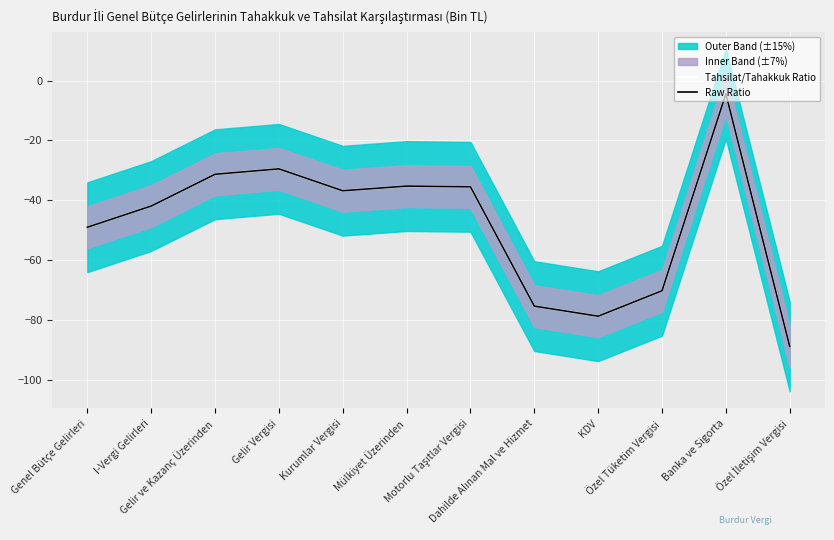

What position from the left is Motorlu Taşıtlar Vergisi?

7